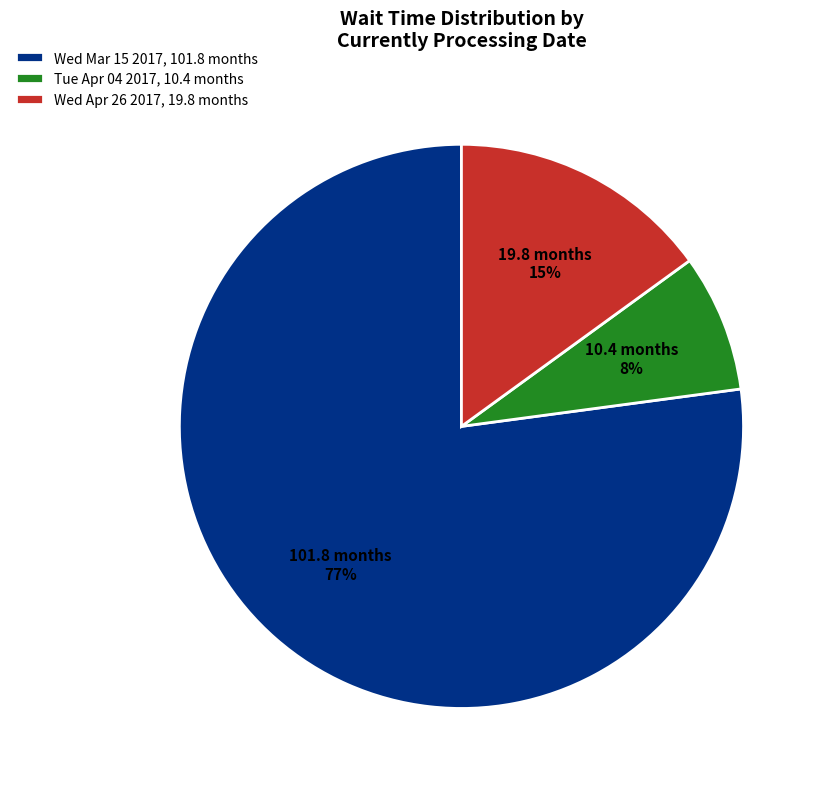

Is there a majority slice in this chart?

Yes